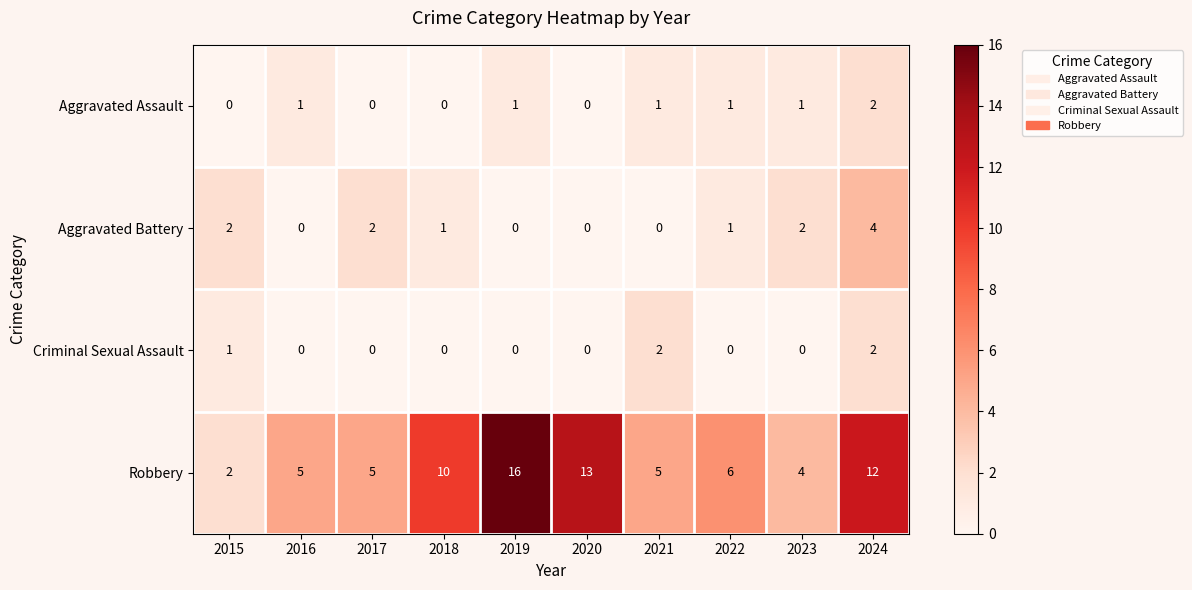

Where is Criminal Sexual Assault nearest to the value 1?

2015